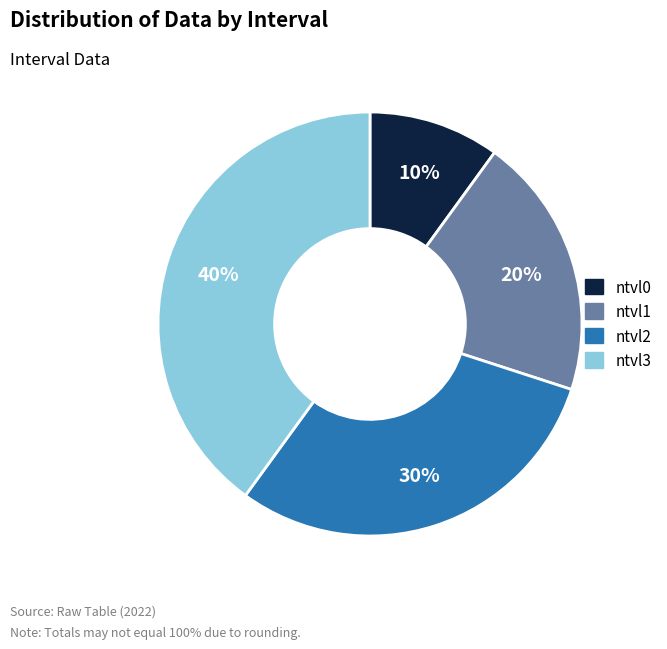

To the nearest percent, what is the difference between the ntvl2 and ntvl3 slice percentages?

10%